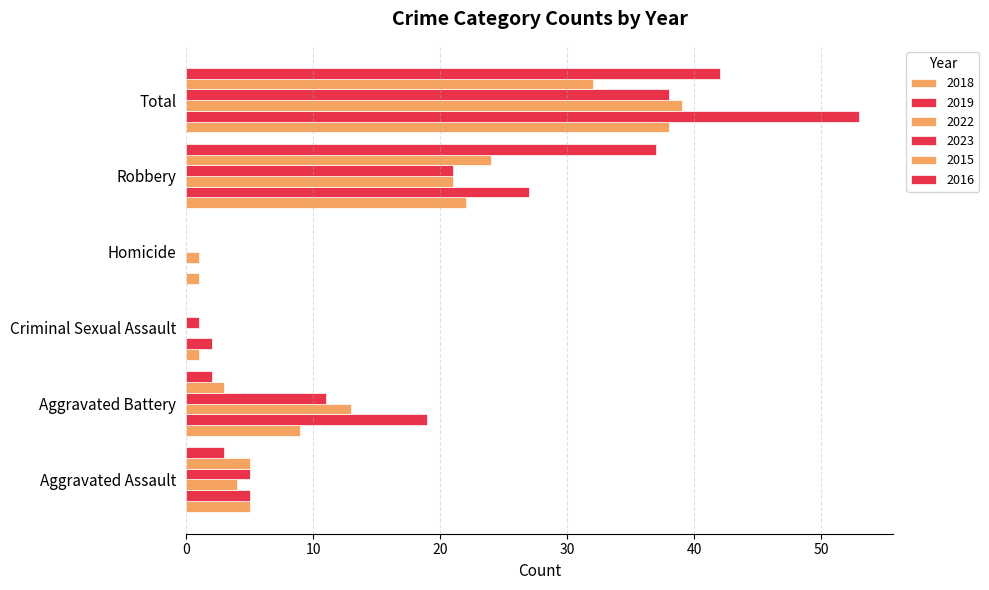

Which series changed the most between Aggravated Assault and Total?

2019